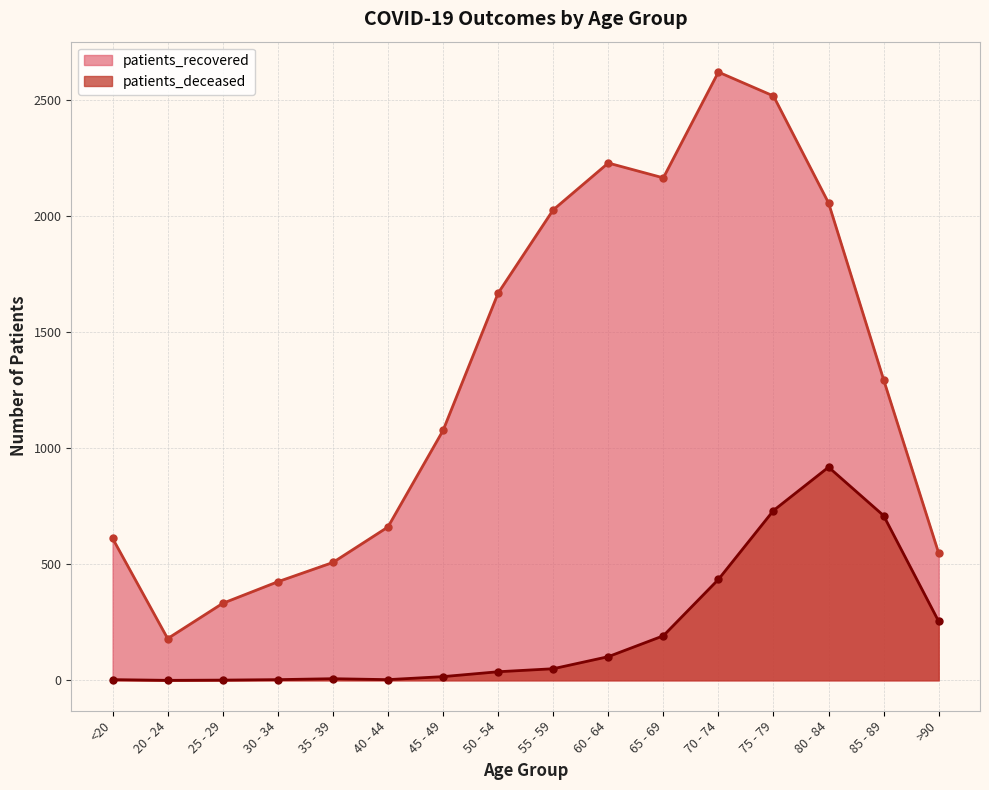

Reading right to left, what are all the values shown in this chart?

patients_deceased: 254	710	919	732	435	192	102	50	37	16	3	7	3	1	0	3
patients_recovered: 548	1296	2058	2519	2622	2166	2230	2028	1669	1077	661	508	425	332	180	612